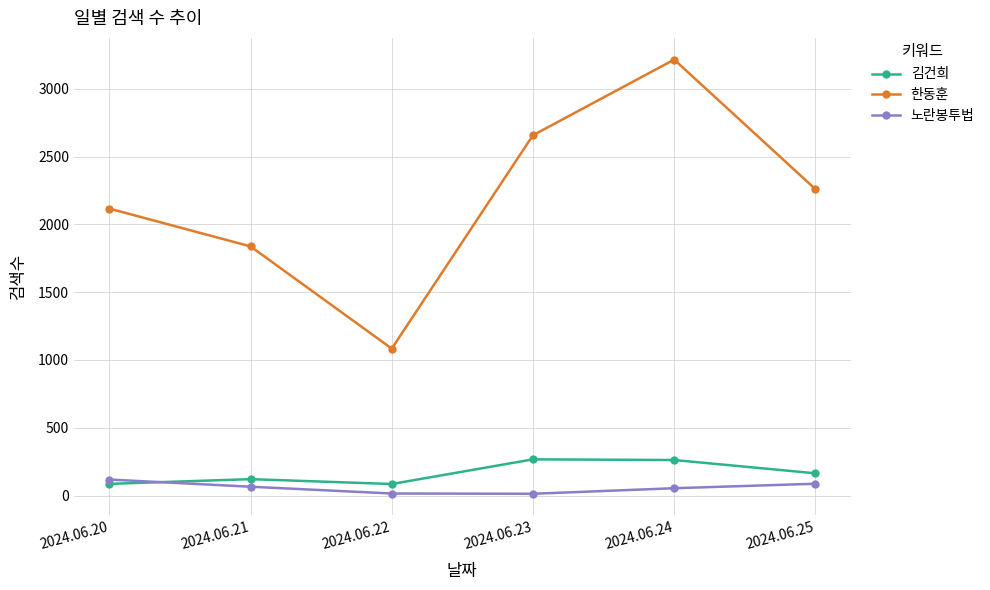

What is the difference between the 한동훈 values at 2024.06.23 and 2024.06.21?

820